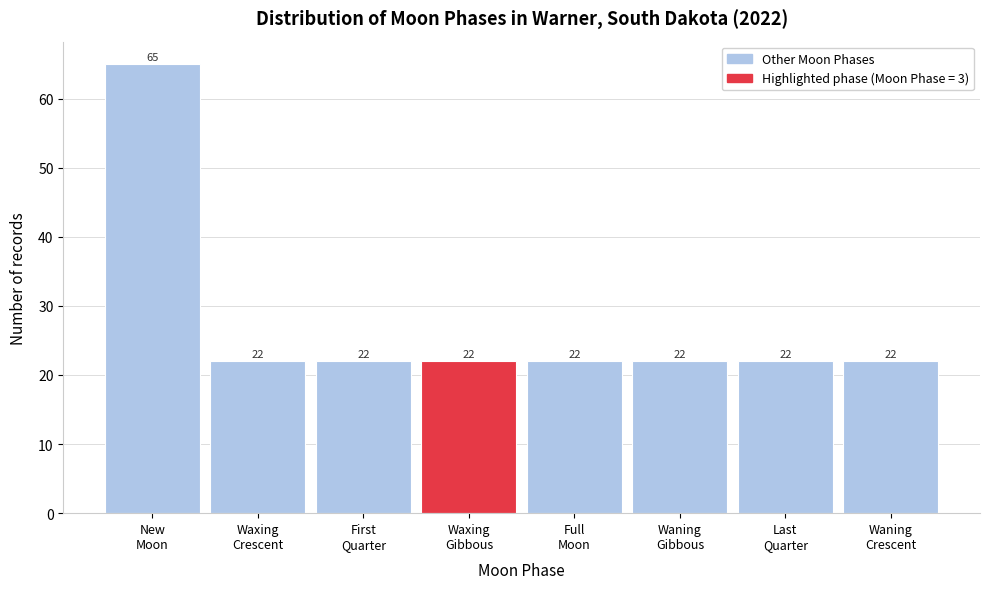

Reading right to left, list all the values displayed in this chart.

22	22	22	22	22	22	22	65